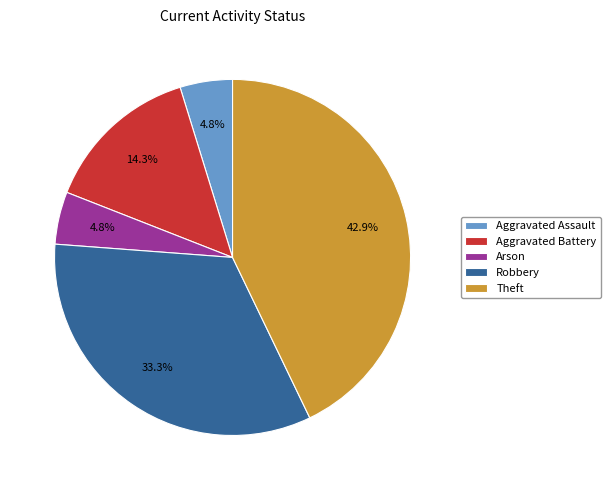

Which has a higher value, Aggravated Battery or Arson?

Aggravated Battery